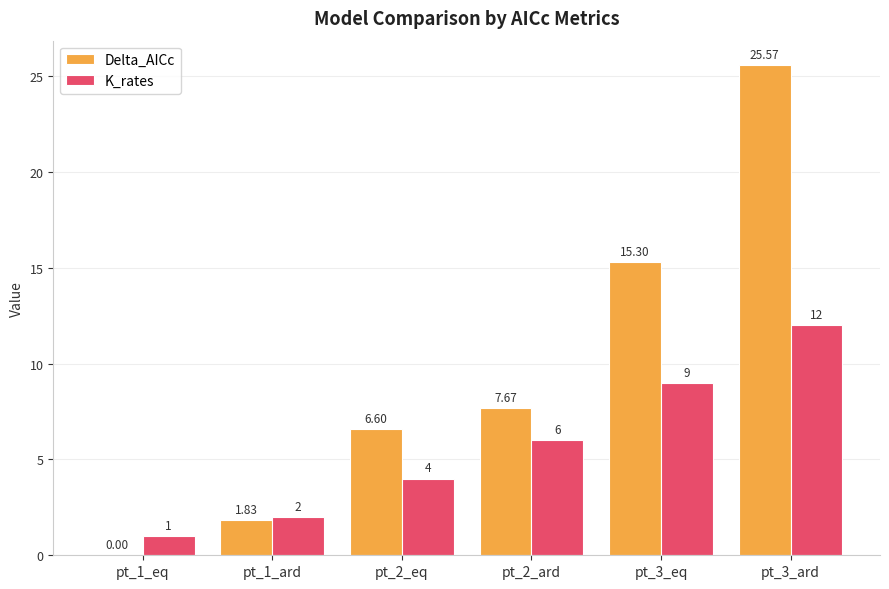

How many groups of bars are there?

6